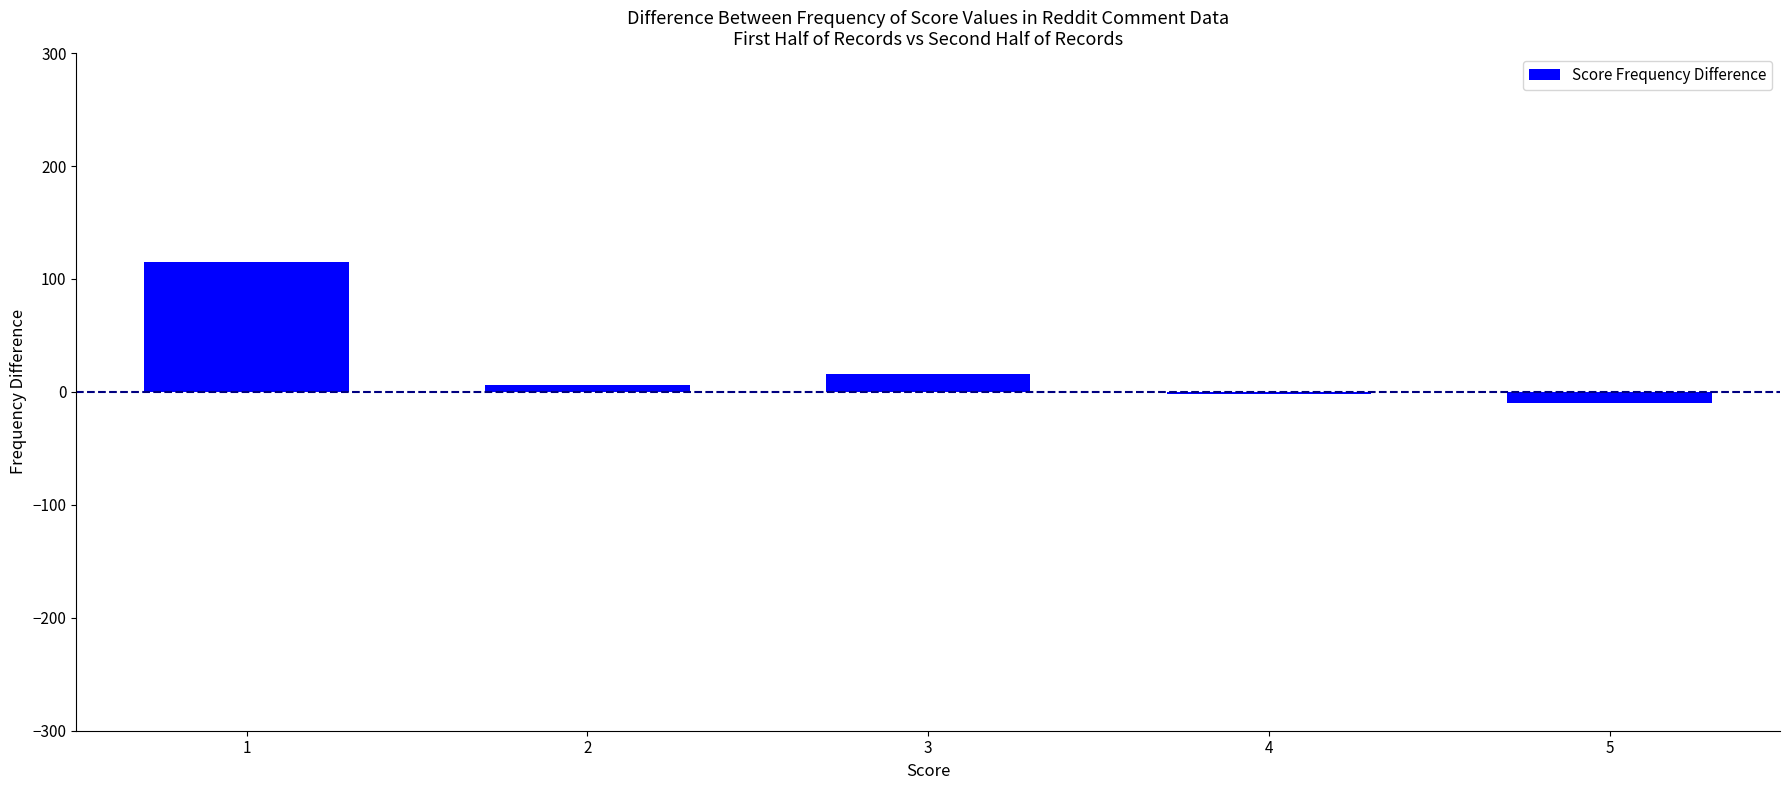

How many categories are shown in the chart?

5